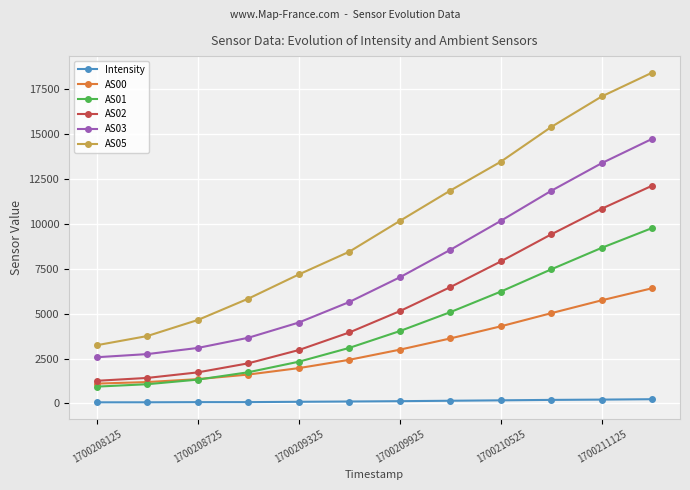

True or false: AS03 and Intensity intersect in this chart.

False